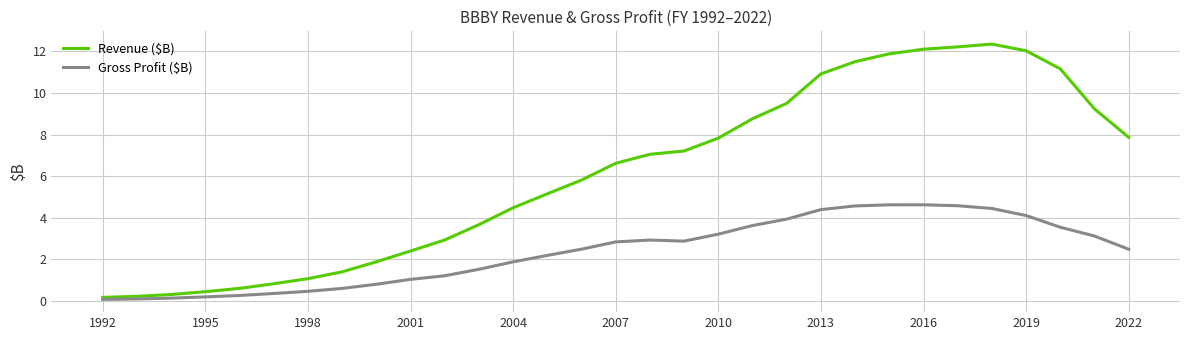

Which series has the largest total across all categories?

Revenue ($B)